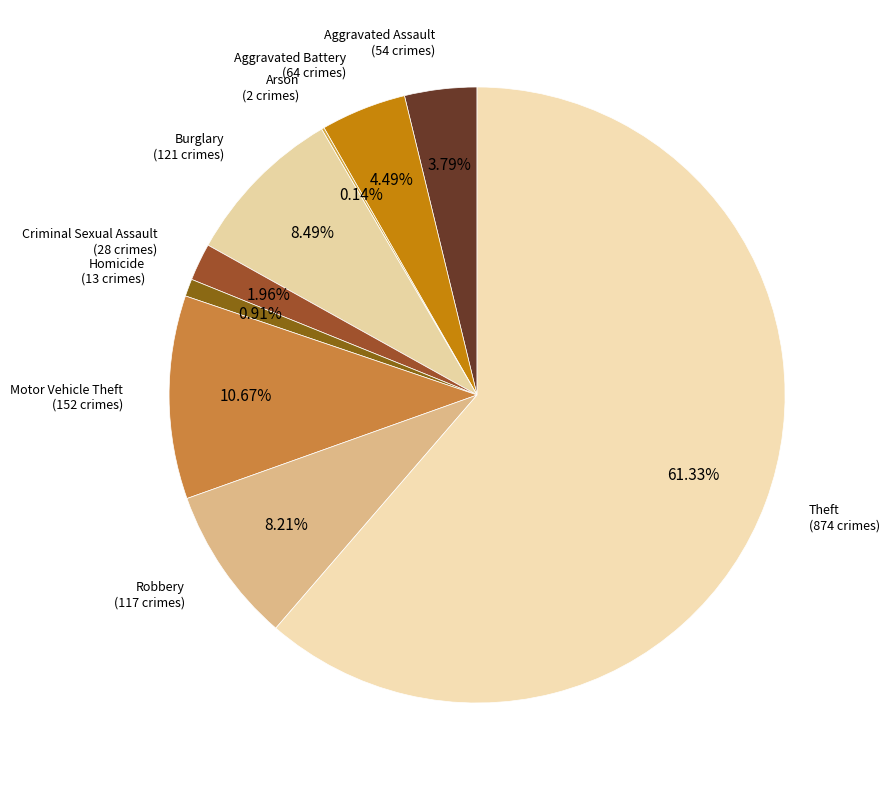

Rank the categories by value from lowest to highest.

Arson, Homicide, Criminal Sexual Assault, Aggravated Assault, Aggravated Battery, Robbery, Burglary, Motor Vehicle Theft, Theft